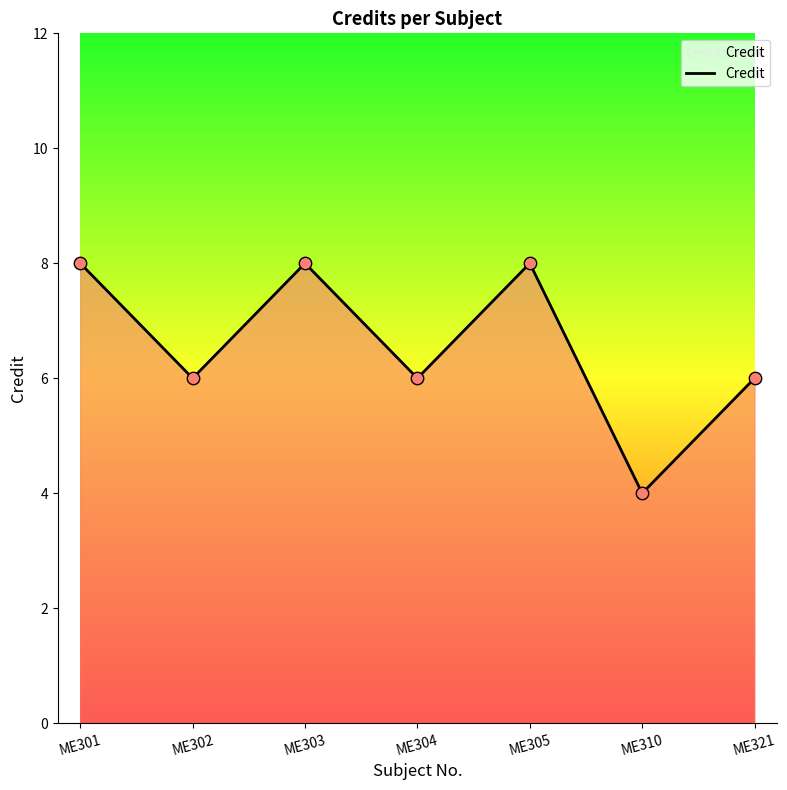

Approximately how many times larger is the value at ME301 compared to ME304?

1.3